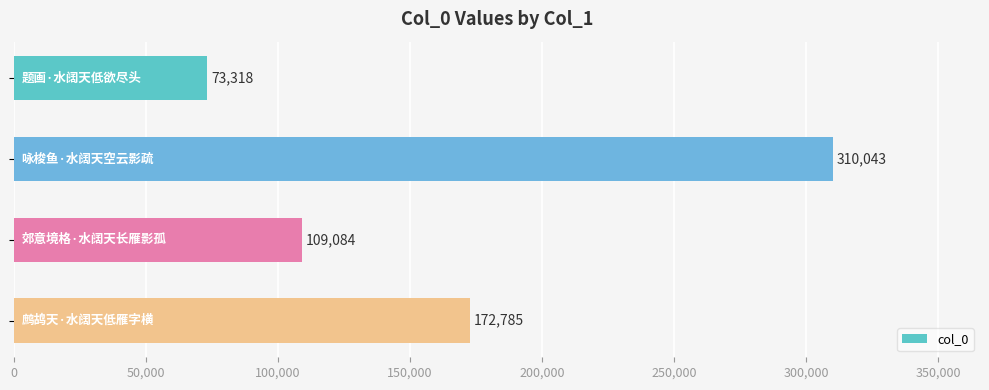

What is the greatest value displayed?

310043